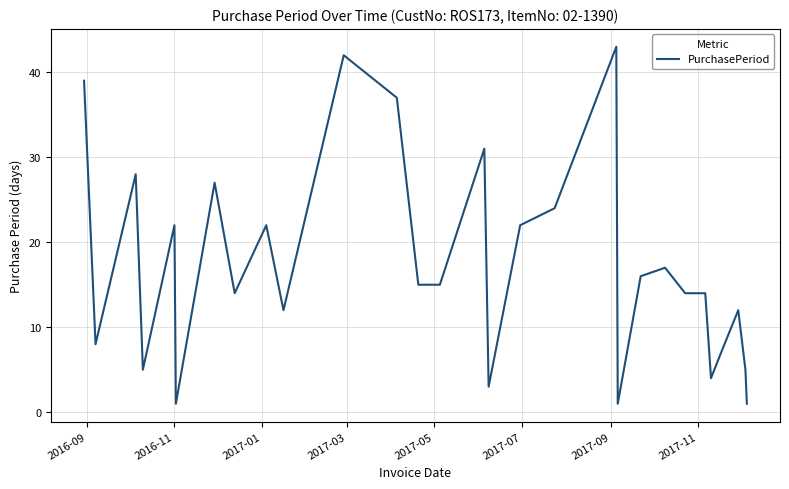

What is the difference between the second highest and second lowest values?

41